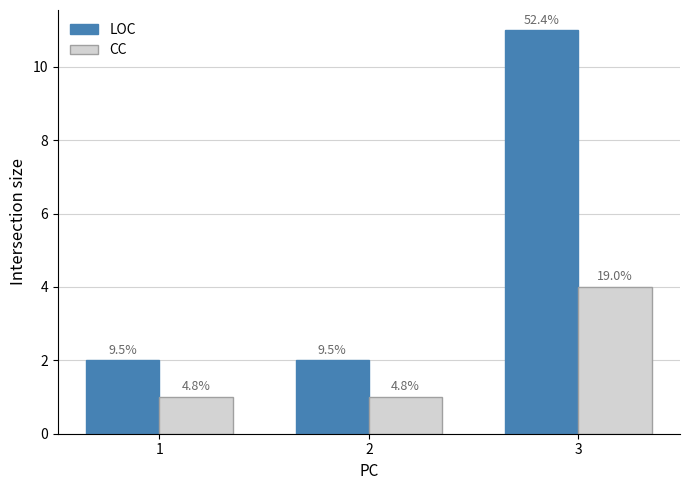

At which label is CC closest to 2?

1